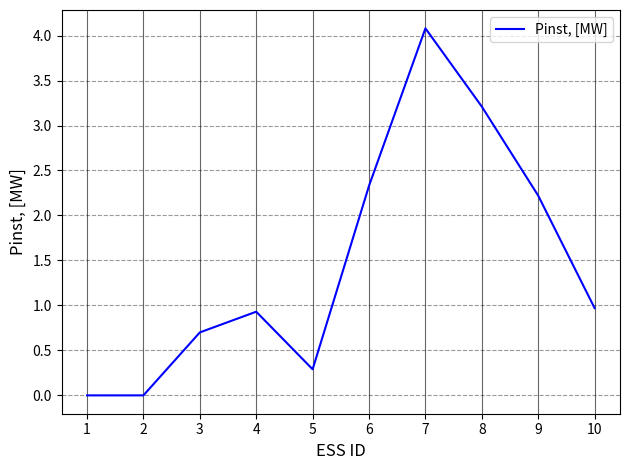

At which label is the value closest to 2?

9